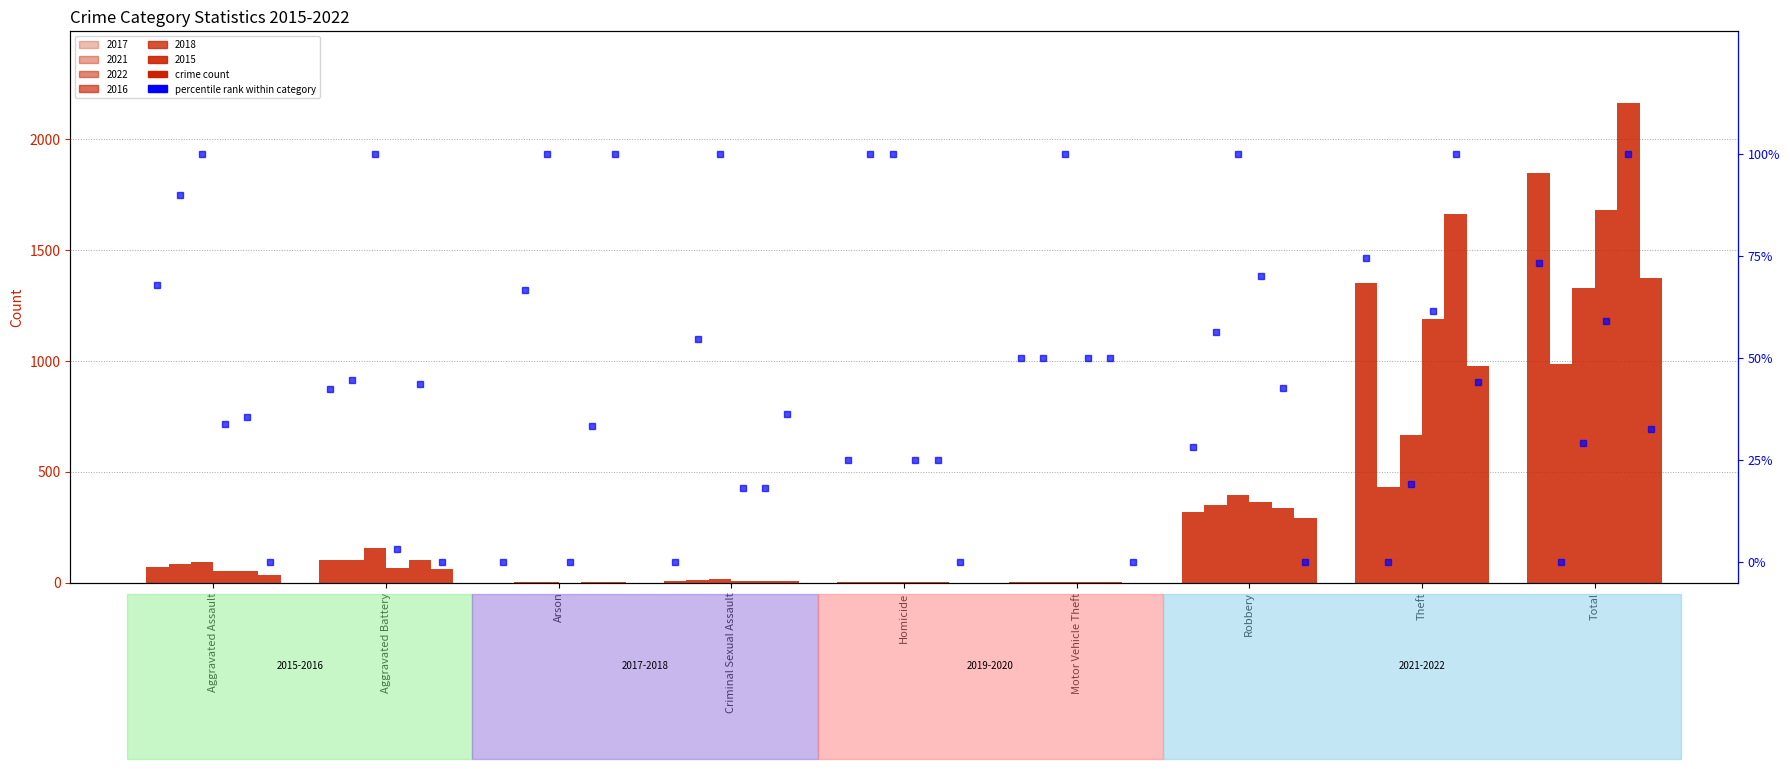

Between Homicide and Total, which is larger?

Total